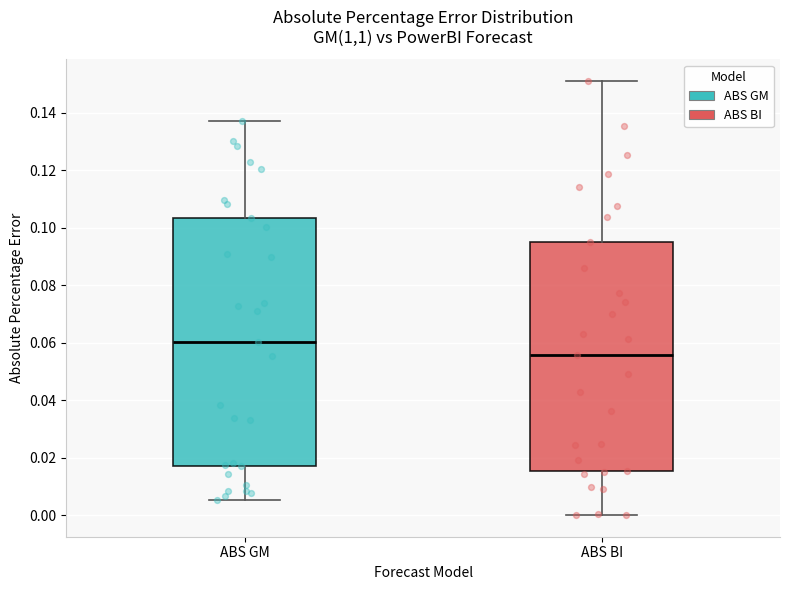

Reading left to right, read every box against the y-axis: the position of its median line, the range the box covers, and the ends of its whiskers. The values are not printed on the chart, so give them approximately, as read against the axis.

ABS GM: median 0.060, box 0.018 to 0.104, whiskers 0.006 to 0.138
ABS BI: median 0.056, box 0.016 to 0.096, whiskers 0.000 to 0.150